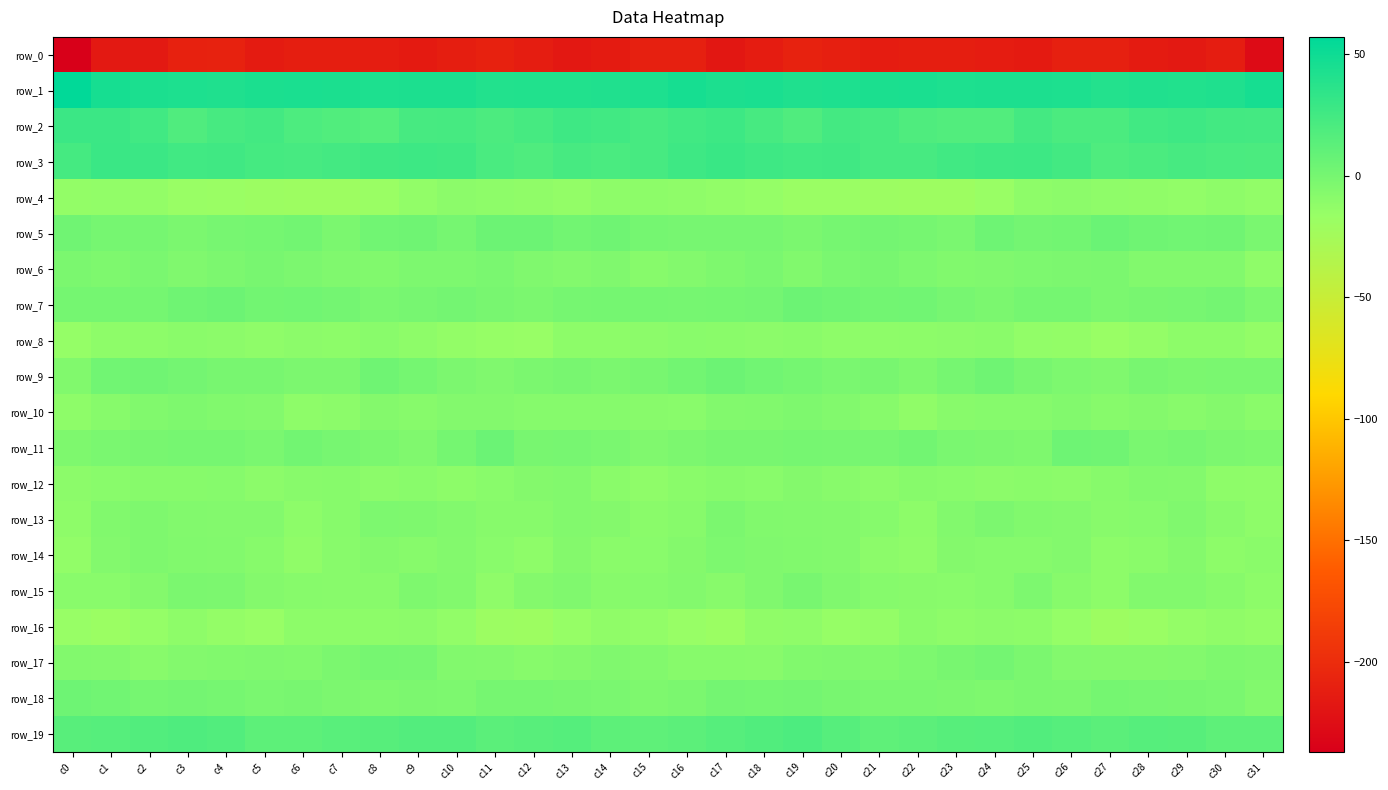

What is the sum of the row_12 values at c10 and c31?

-23.1